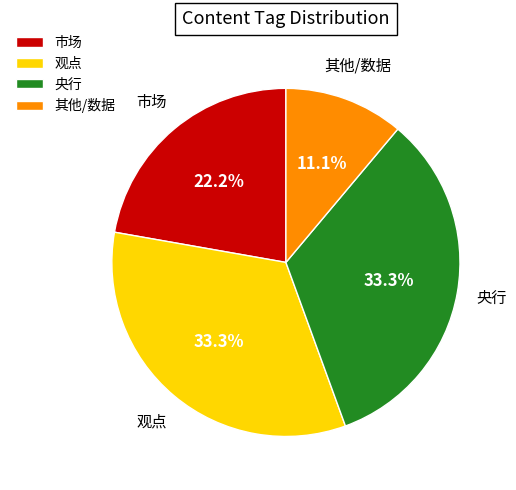

The 观点 slice represents 1% of the pie. True or false?

False